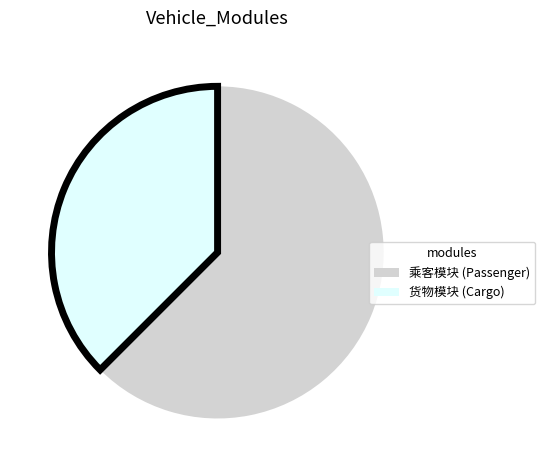

Is there a majority slice in this chart?

Yes